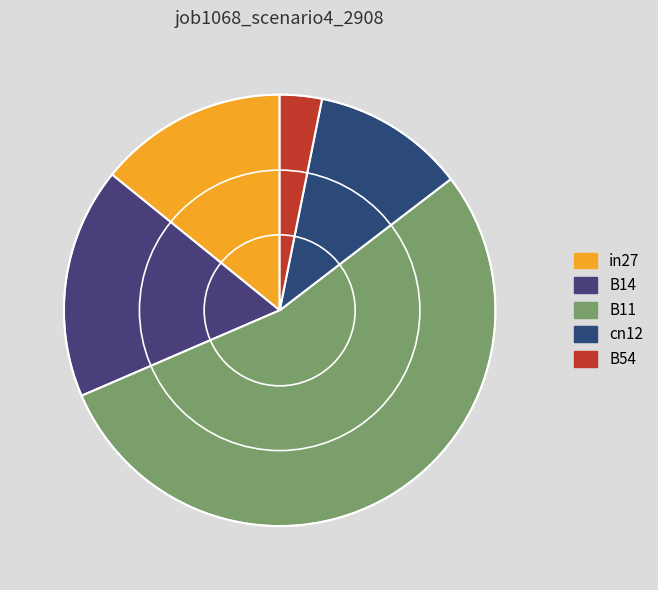

Is it true that B14 is 17% of the pie?

True